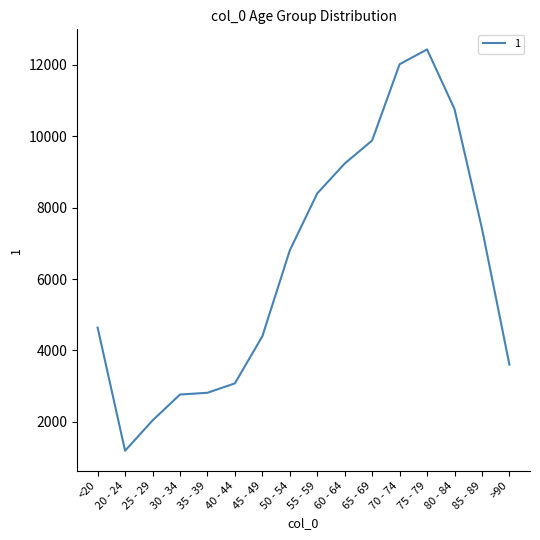

At which category does the chart reach its minimum across all series?

20 - 24